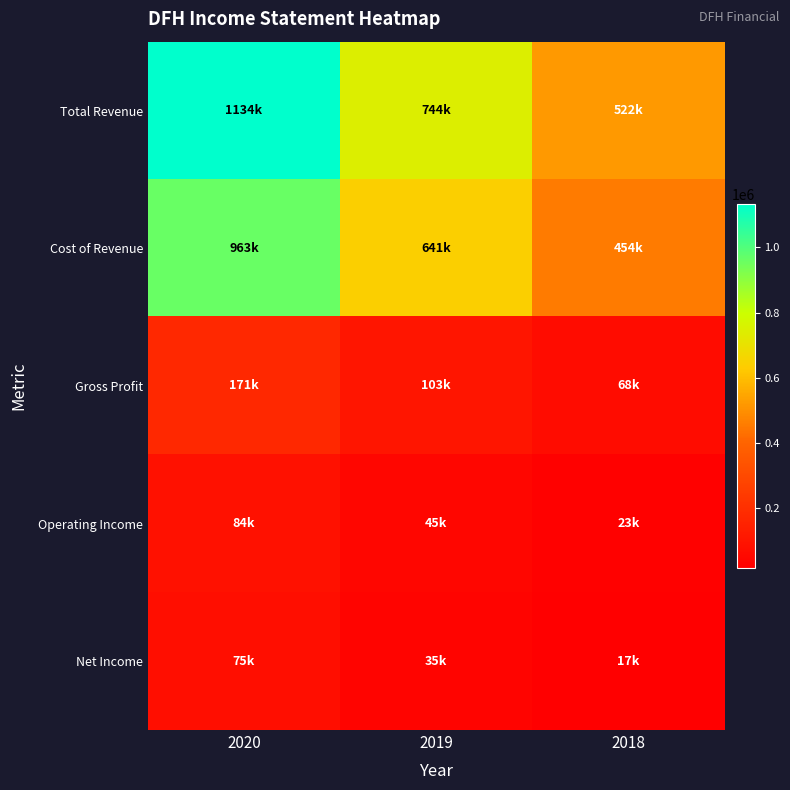

Between 2020 and 2018, which is larger?

2020